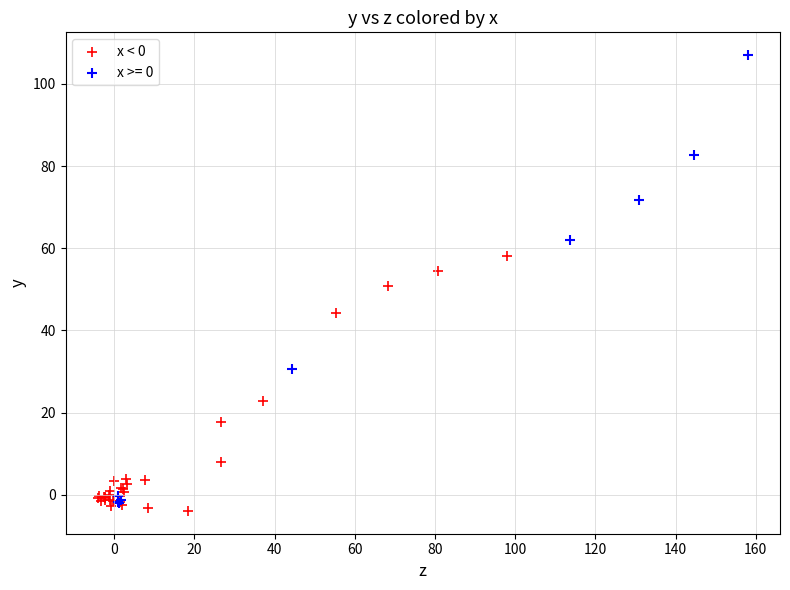

Which series has the largest Y range (max minus min)?

x >= 0